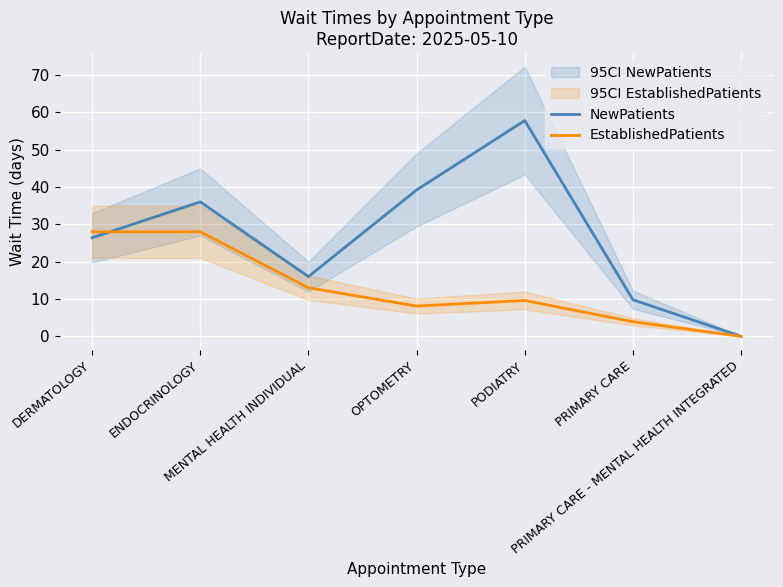

How many lines are shown in the chart?

2